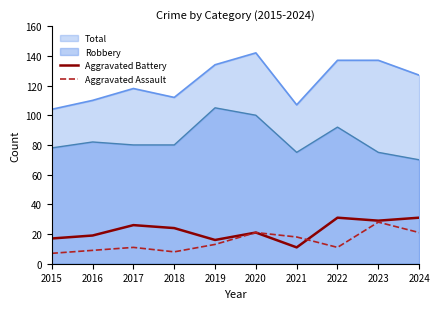

Which has a higher value, 2022 or 2023?

2022